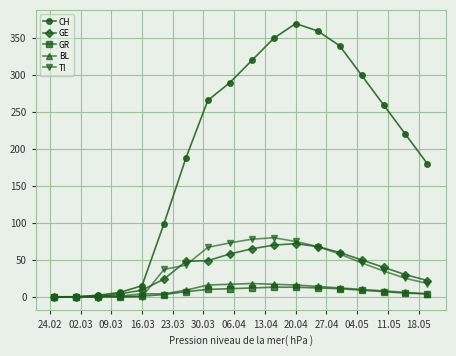

Which series has the largest total across all categories?

CH